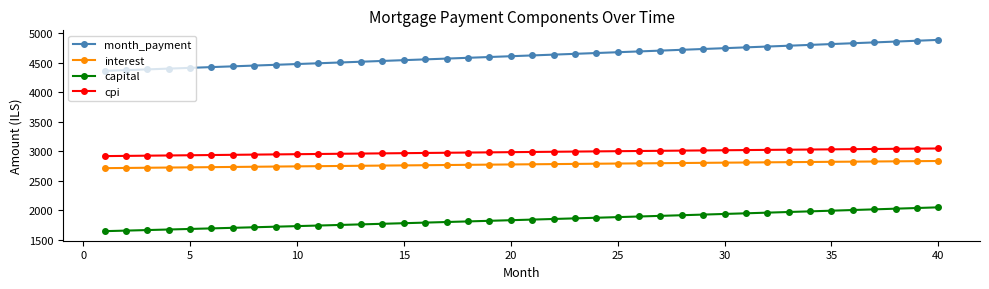

What is the smallest value displayed?

1648.5